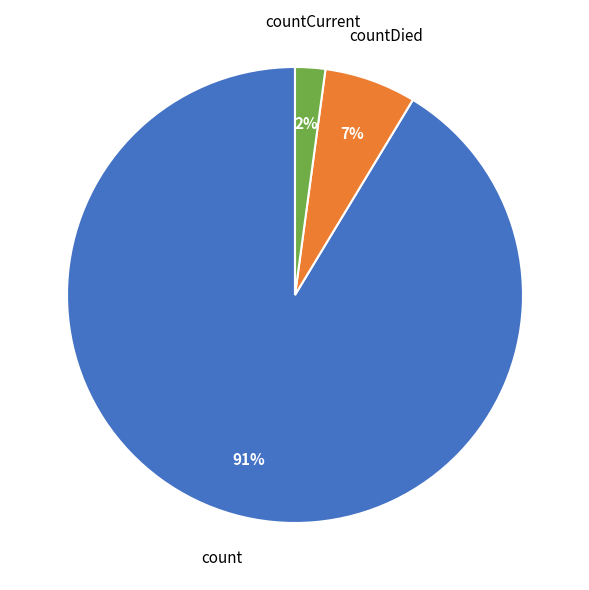

To the nearest percent, what is the average slice percentage?

33%